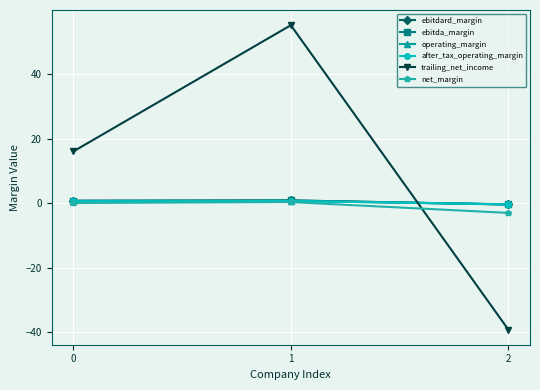

Is this an area chart (filled region under the line)?

No